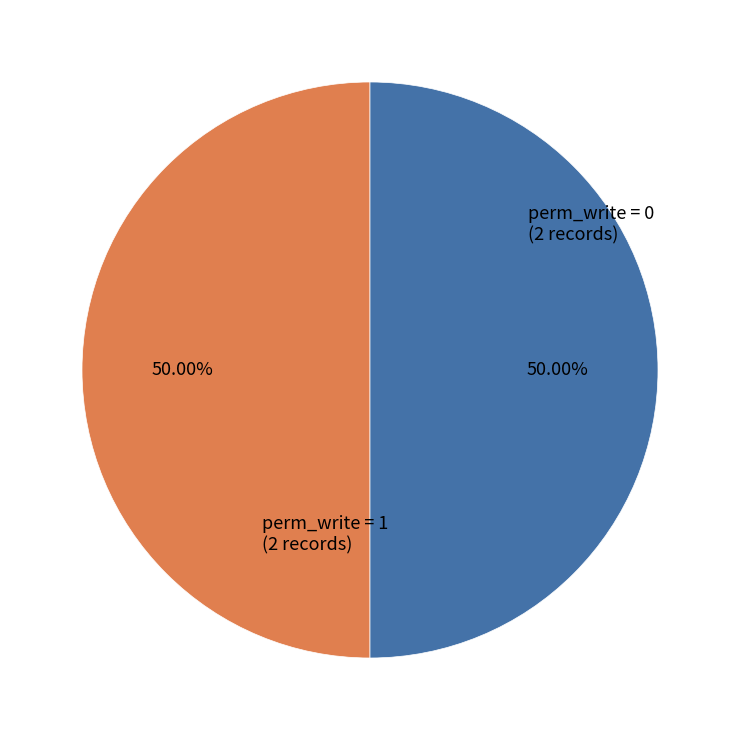

Approximately how many times larger is the value at perm_write = 0 compared to perm_write = 1?

1.0